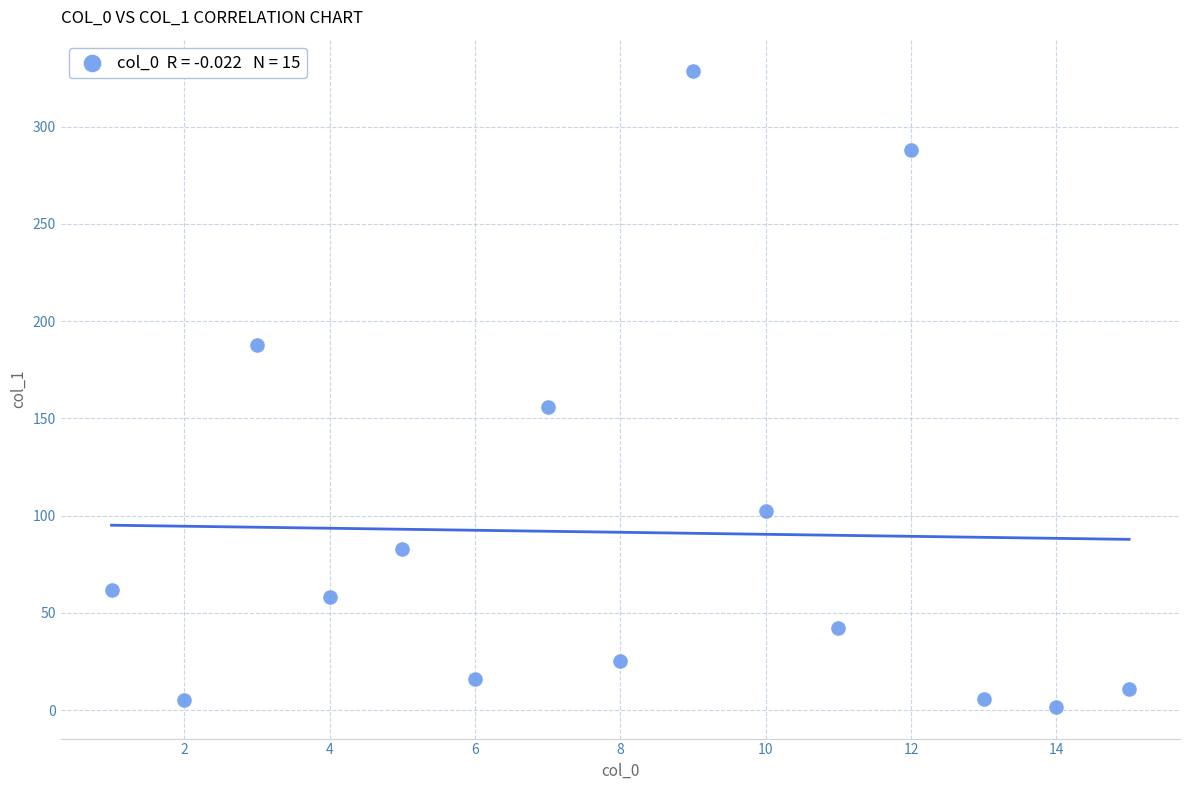

What Y value in the scatter plot is closest to 165?

155.9